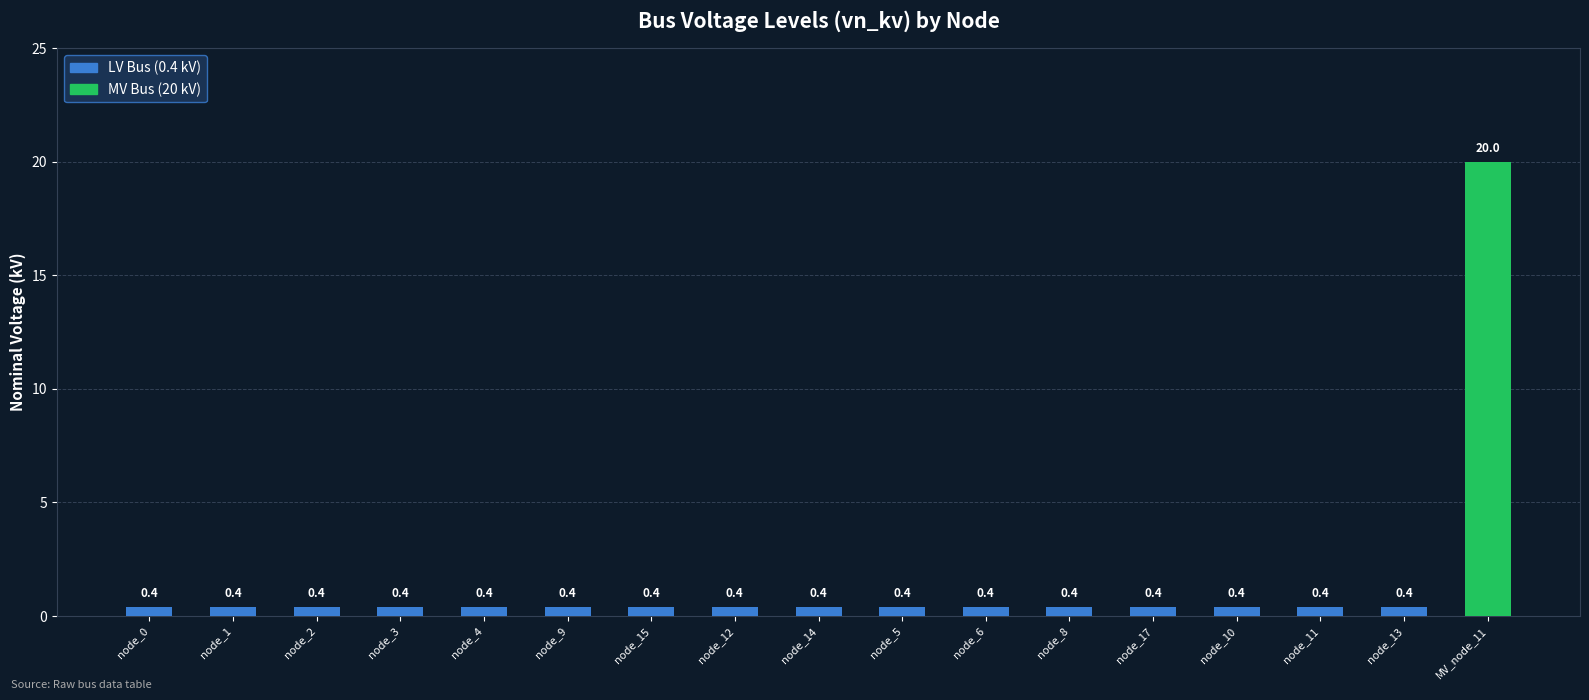

True or false: the data shows 0.4 at node_13.

True